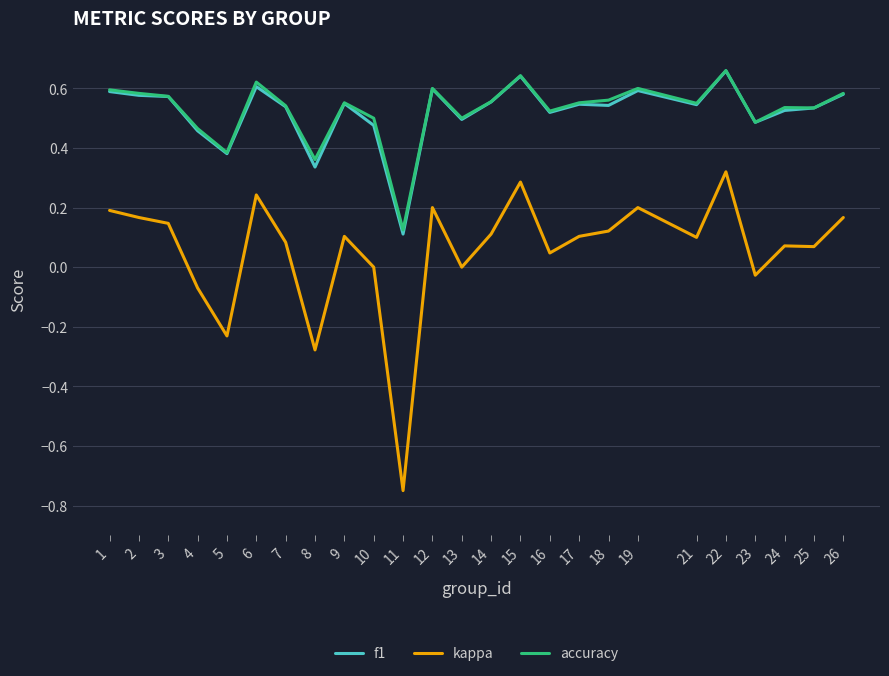

How many lines are shown in the chart?

3